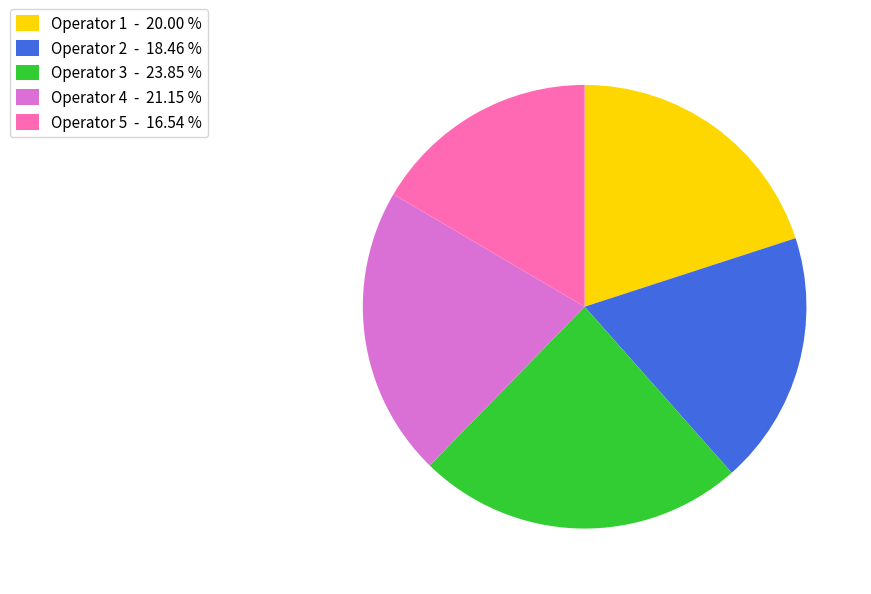

Is the sum of Operator 4 - 21.15 % and Operator 5 - 16.54 % greater than half?

No